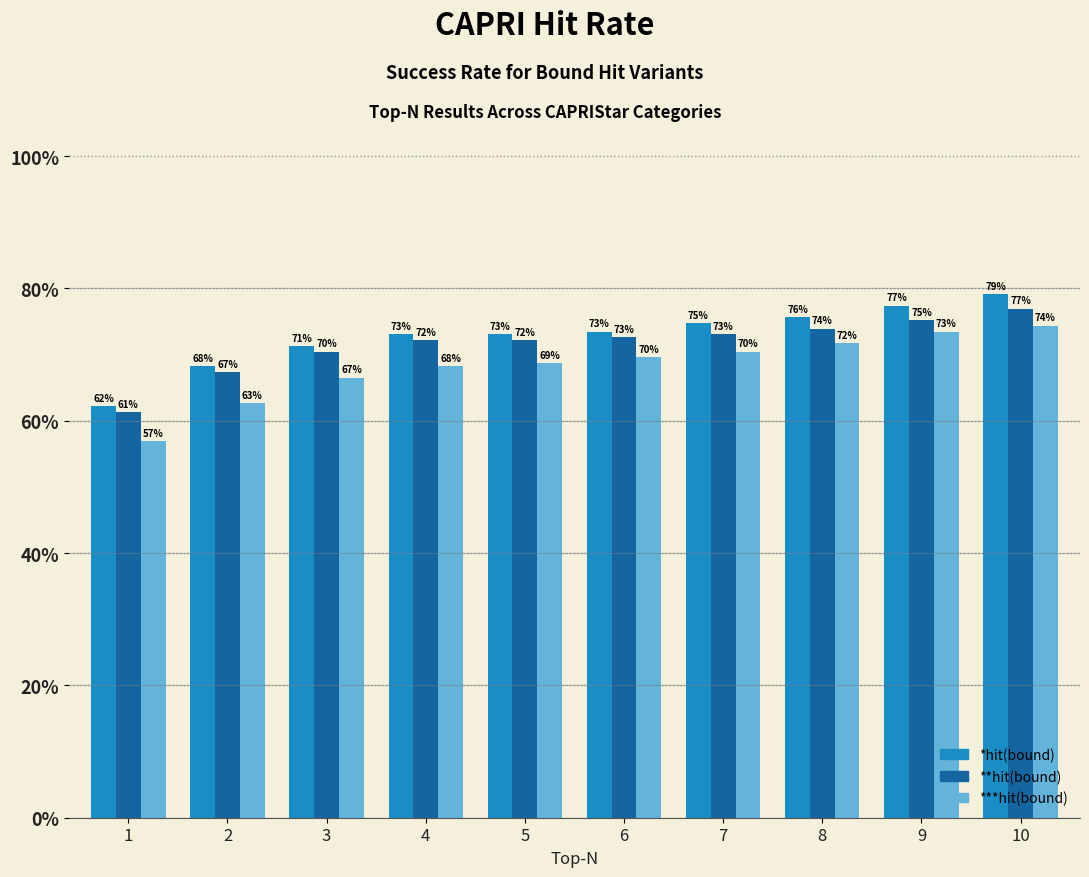

True or false: **hit(bound) has a value of 0.7 at 5.

True